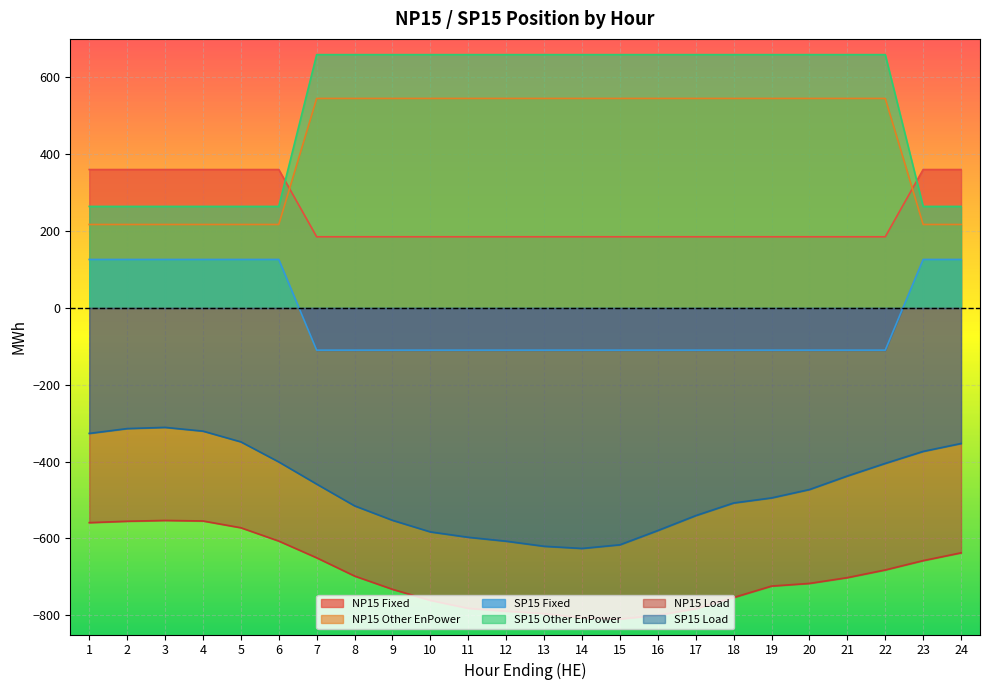

Which series changed the most between 1 and 4?

SP15 Load